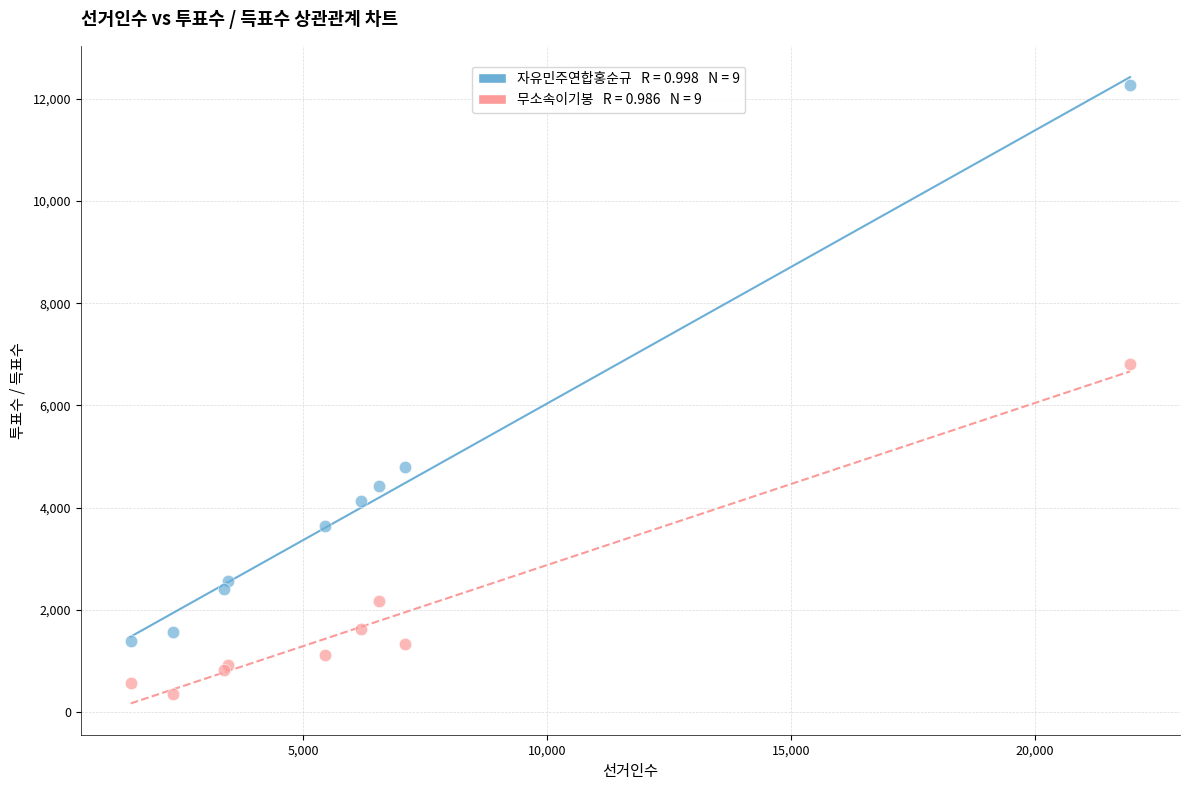

Across all series, what Y value is closest to 6308?

6802